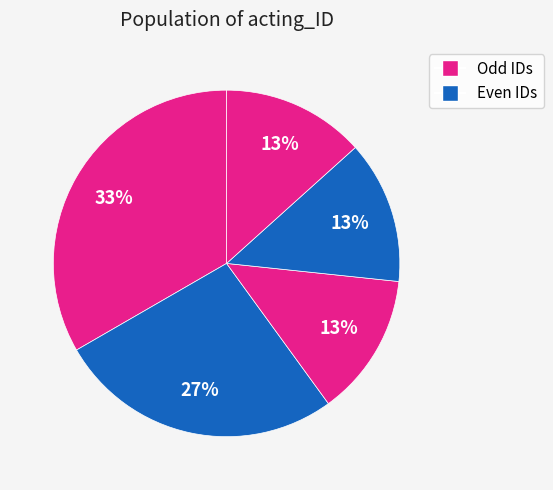

Count the number of slices in the pie.

5